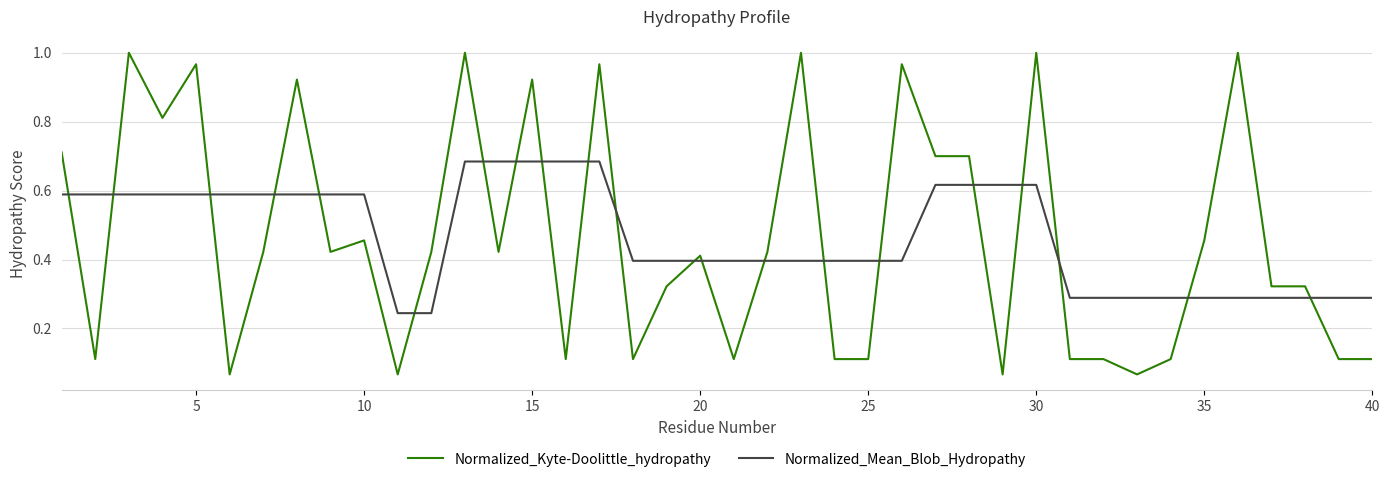

Which series has the widest spread of values?

Normalized_Kyte-Doolittle_hydropathy